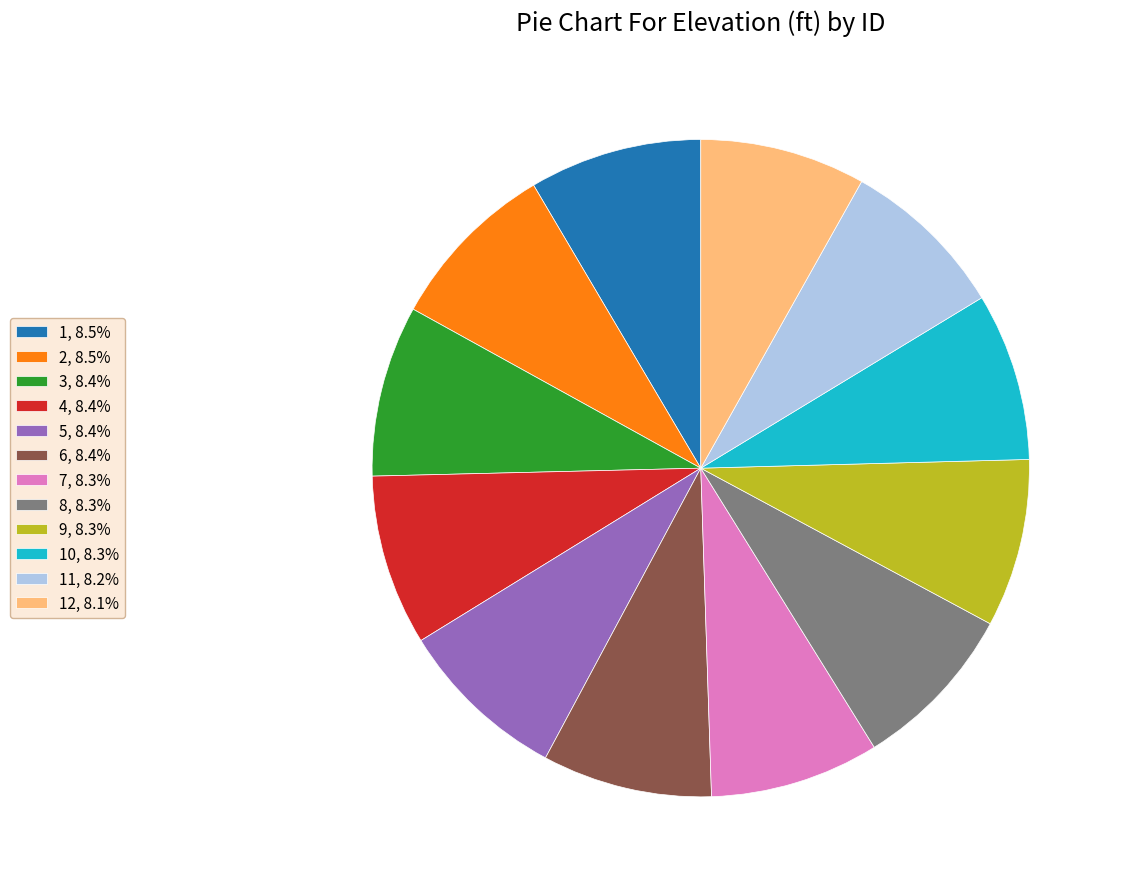

Approximately how many times larger is the value at 1, 8.5% compared to 2, 8.5%?

1.0